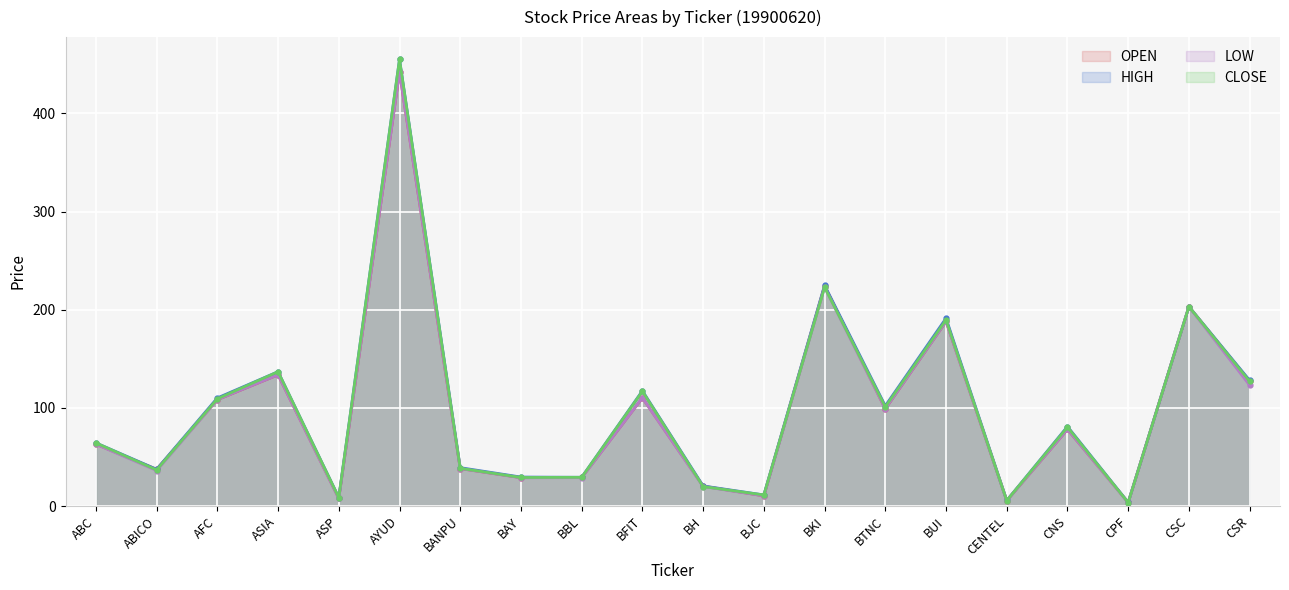

Where is CLOSE nearest to the value 229?

BKI